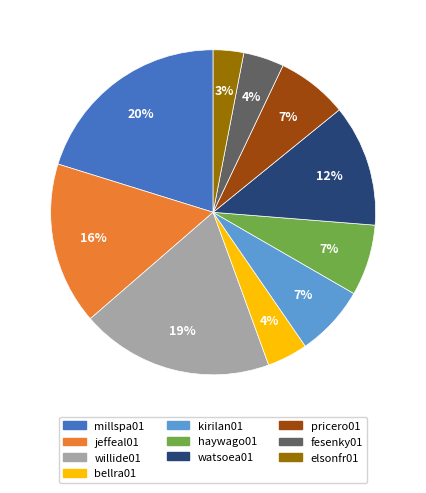

To the nearest percent, what is the average slice percentage?

10%